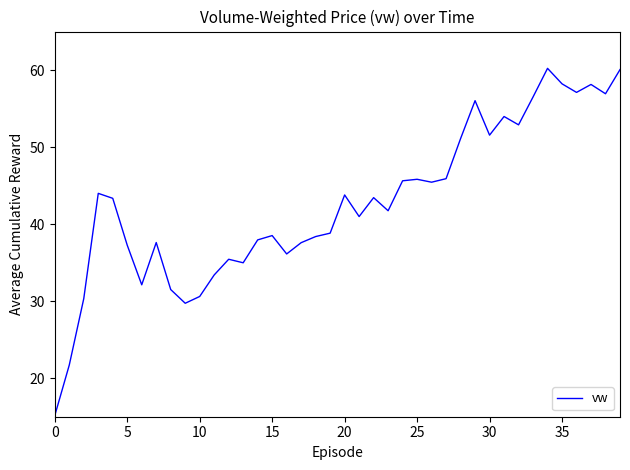

Count the number of categories in the chart.

40